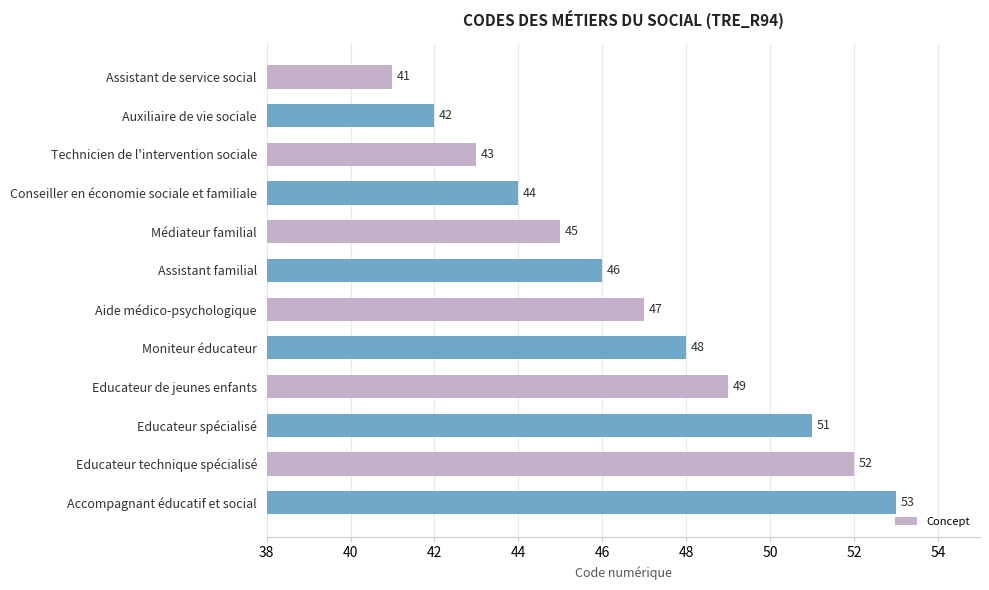

The value at Educateur spécialisé is 51. True or false?

True